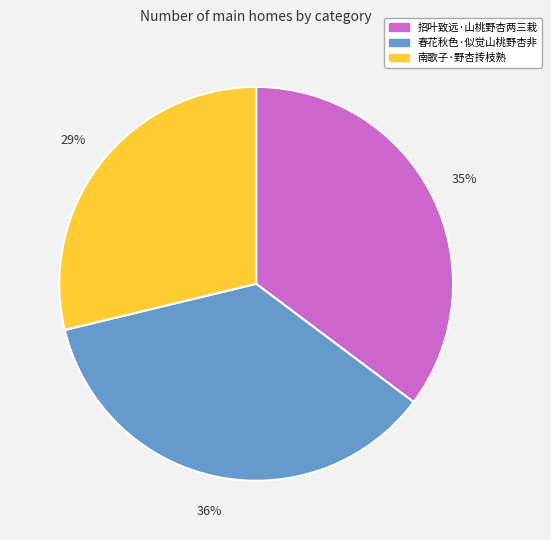

True or false: 招叶致远·山桃野杏两三栽 accounts for 46% of the total.

False